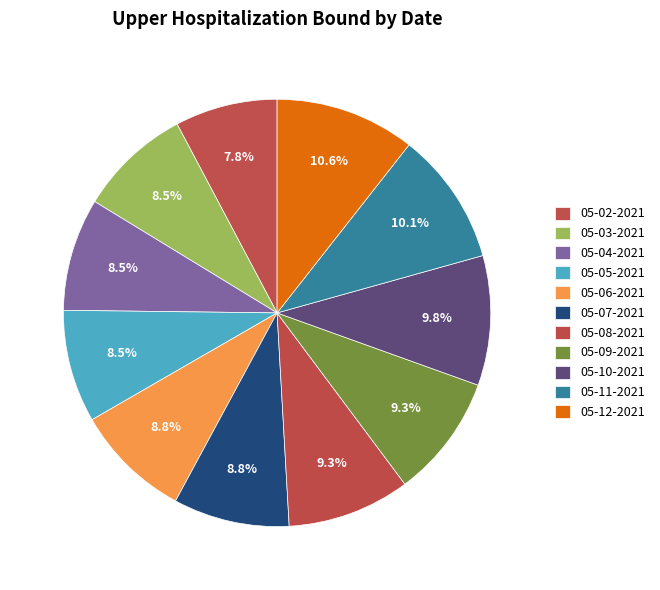

How many segments does this pie chart have?

11